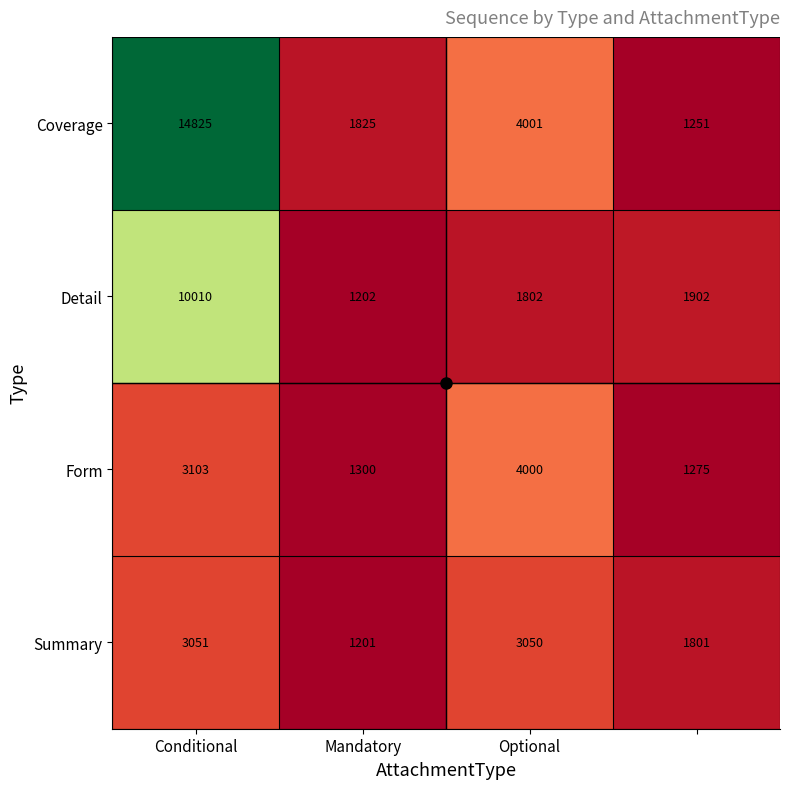

List the series in order of their peak value, lowest first.

Summary, Form, Detail, Coverage